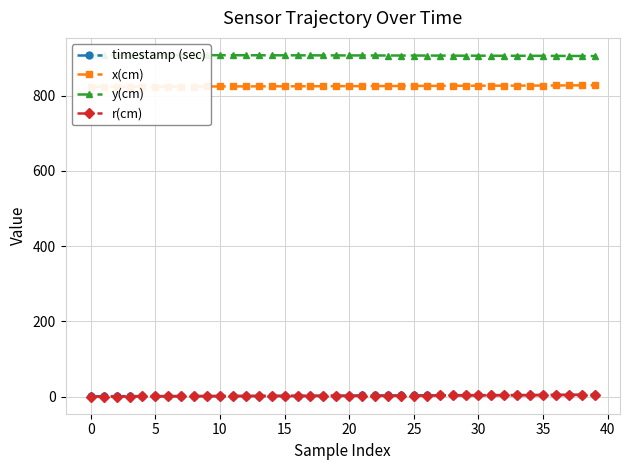

Which series has the largest total across all categories?

y(cm)